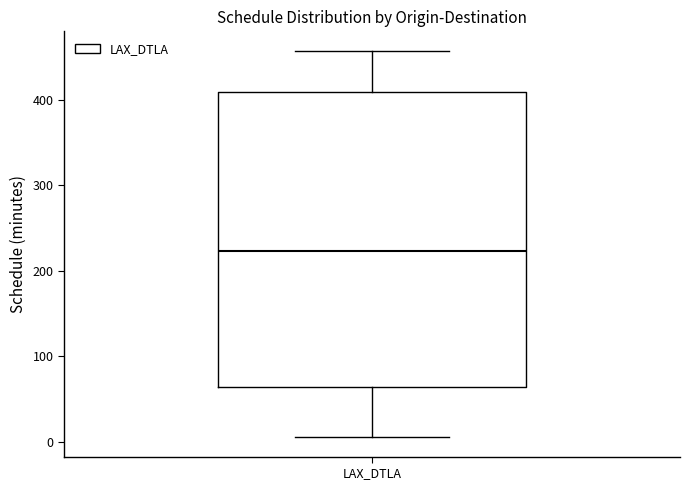

Read this box plot against the y-axis: the position of the median line, the range covered by the box, and the ends of both whiskers. The values are not printed on the chart, so give them approximately, as read against the axis.

median 220, box 60 to 410, whiskers 10 to 460